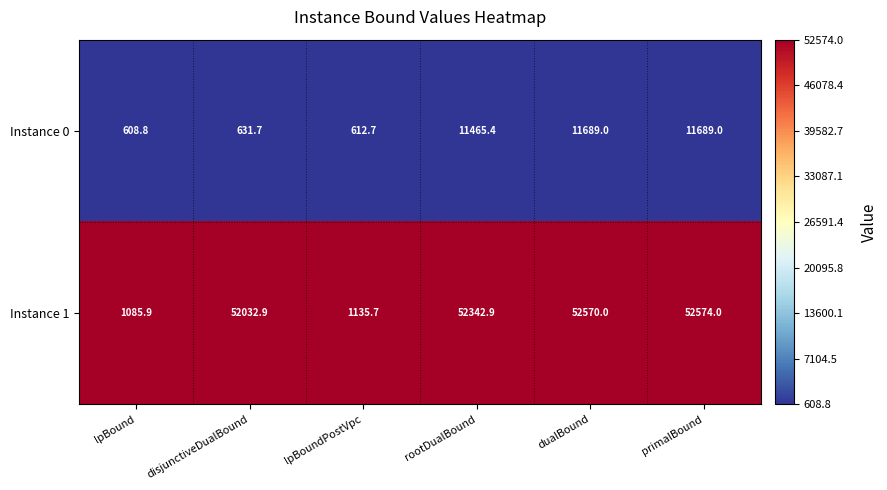

List the series in order of their overall mean, lowest first.

Instance 0, Instance 1